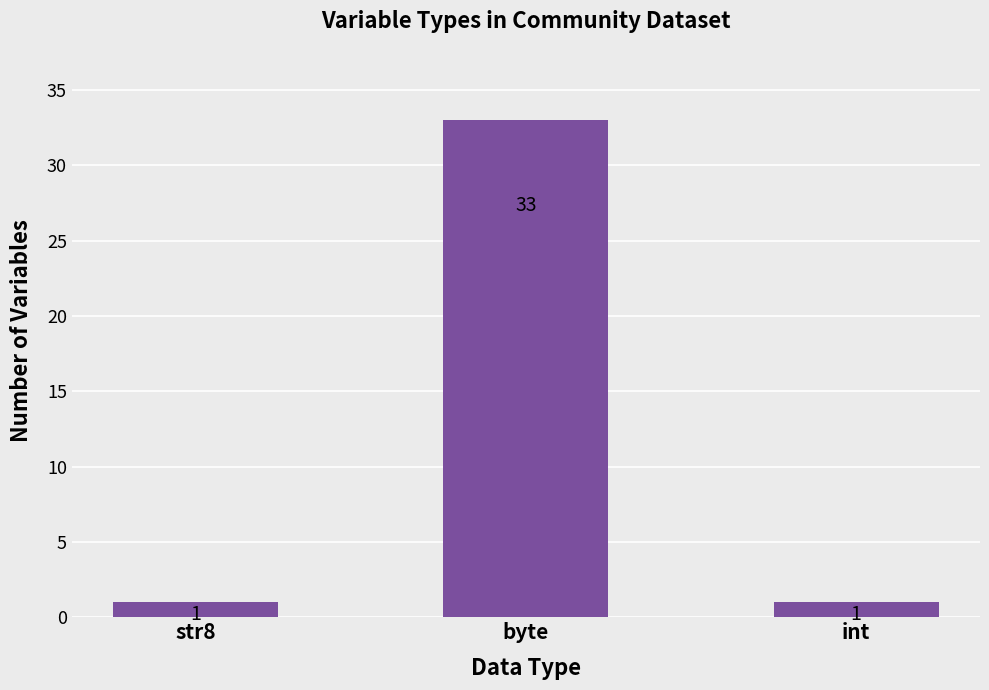

Are the bars grouped side by side (vs. stacked)?

No